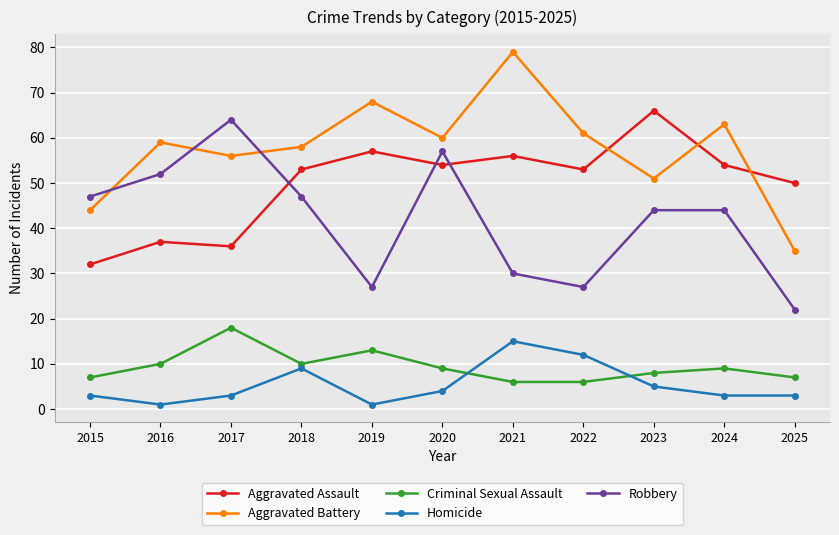

What is the spread (max minus min) of values at 2016?

58